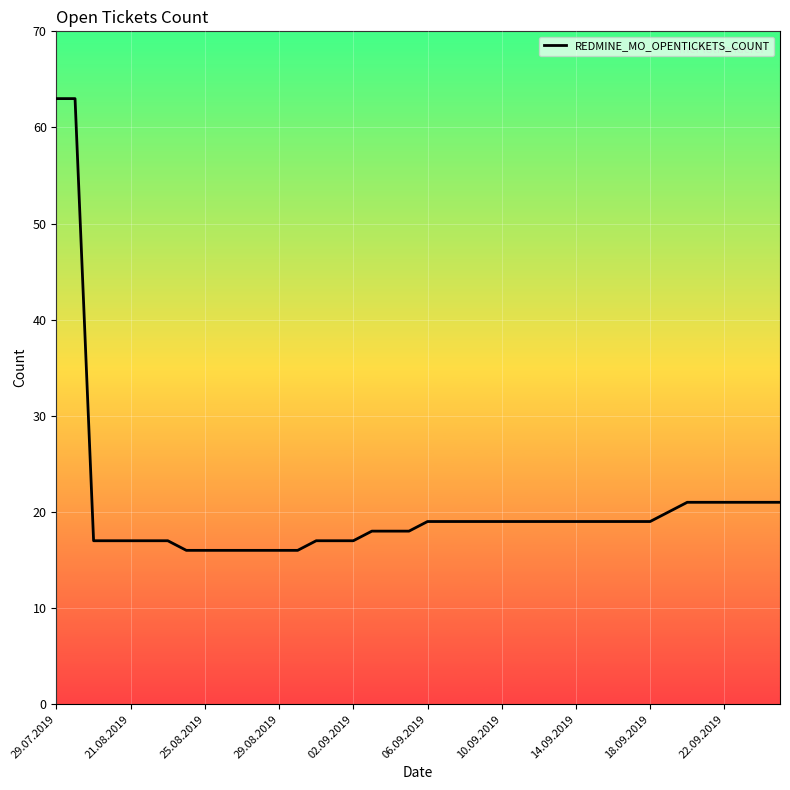

What is the difference between the maximum and minimum values?

47